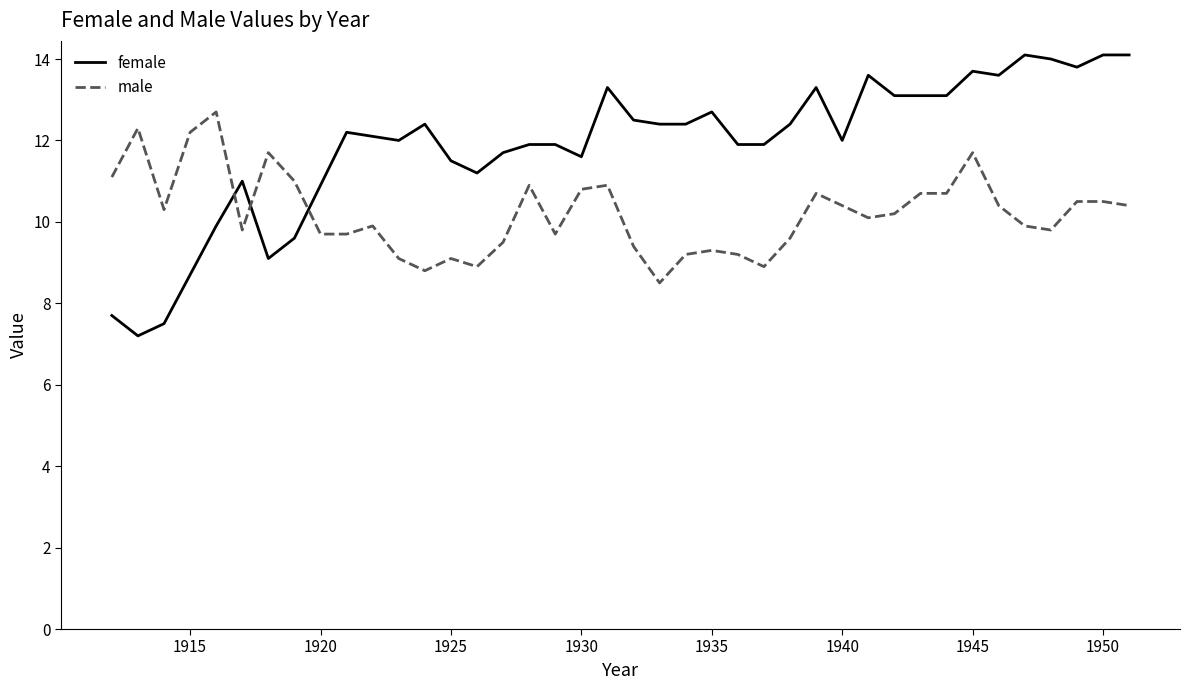

What is the minimum value for male?

8.5